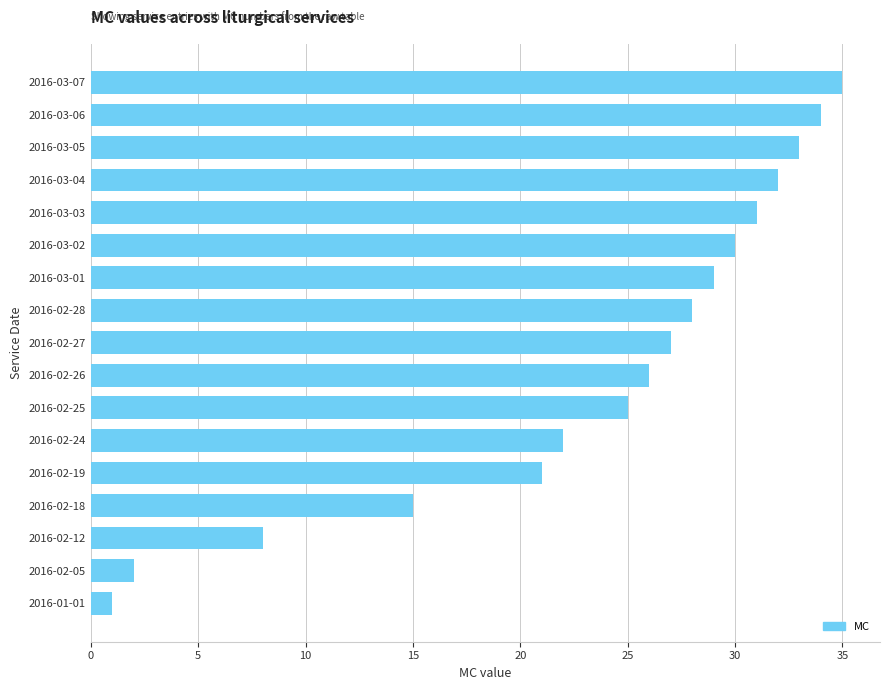

List the labels in order of value, smallest first.

2016-01-01, 2016-02-05, 2016-02-12, 2016-02-18, 2016-02-19, 2016-02-24, 2016-02-25, 2016-02-26, 2016-02-27, 2016-02-28, 2016-03-01, 2016-03-02, 2016-03-03, 2016-03-04, 2016-03-05, 2016-03-06, 2016-03-07